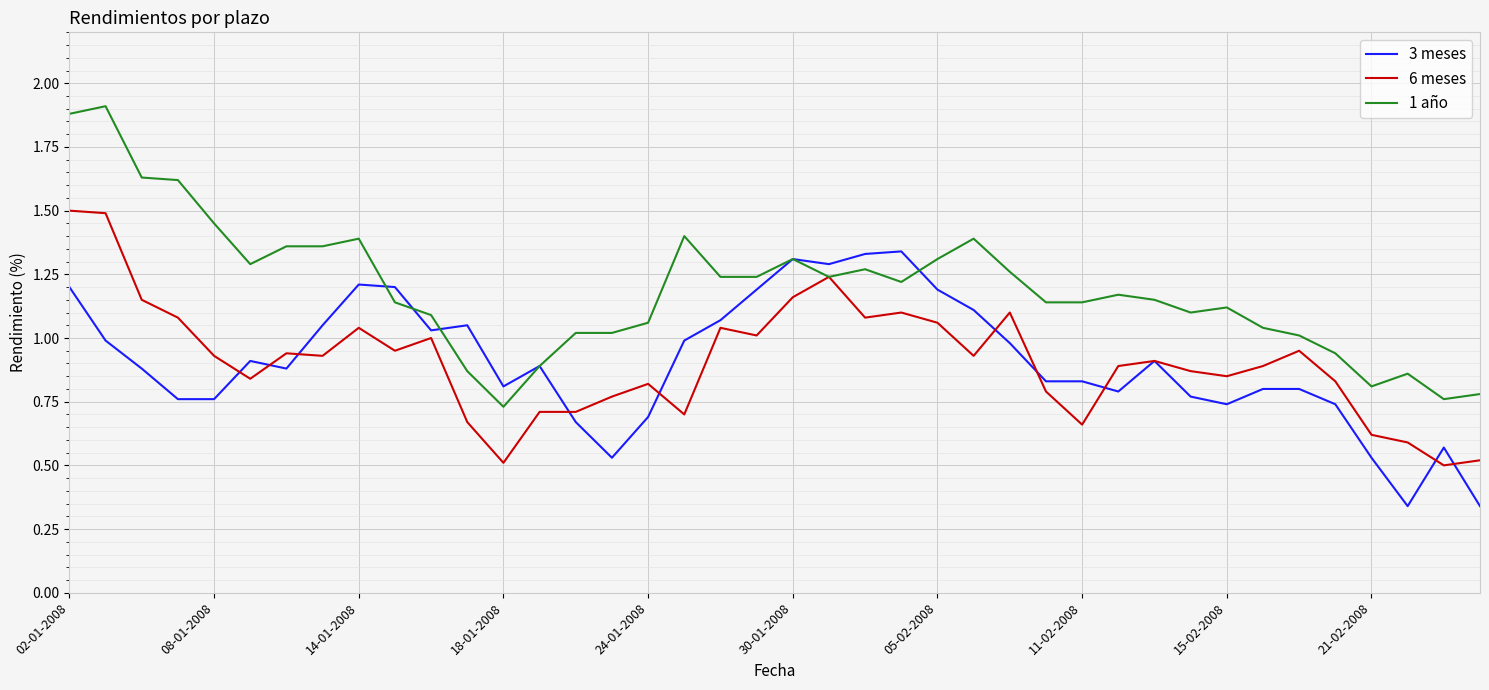

Which series has the largest total across all categories?

1 año